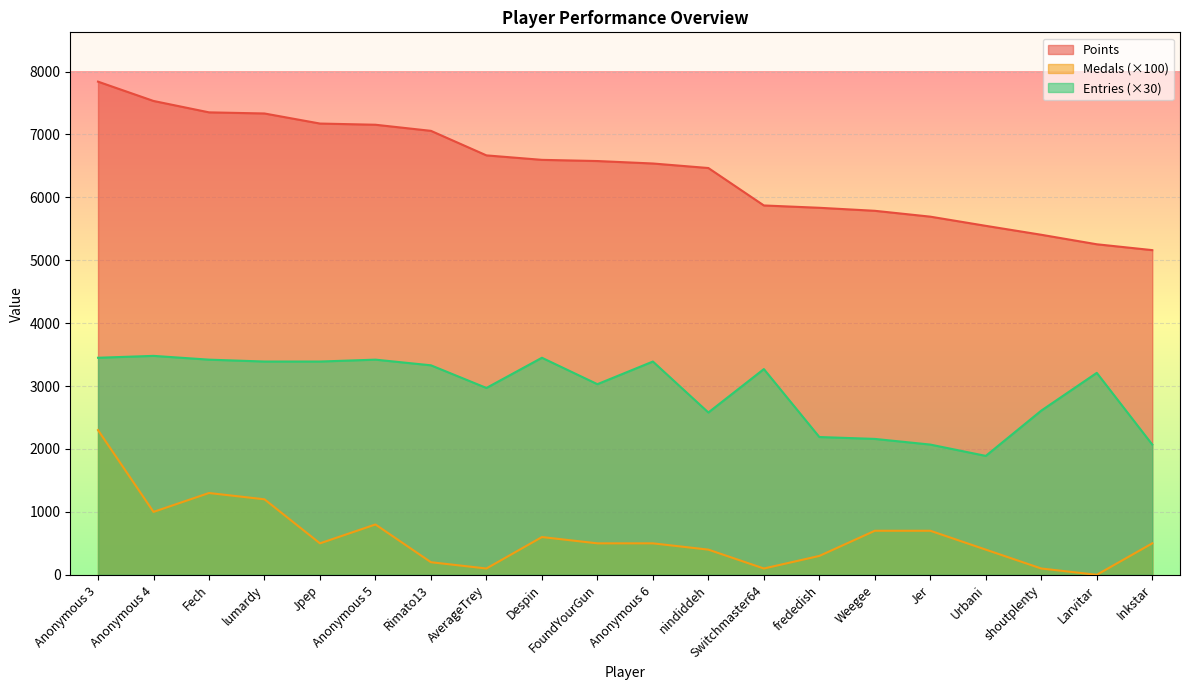

At Anonymous 6, list the series in order from largest to smallest.

Points, Entries (×30), Medals (×100)